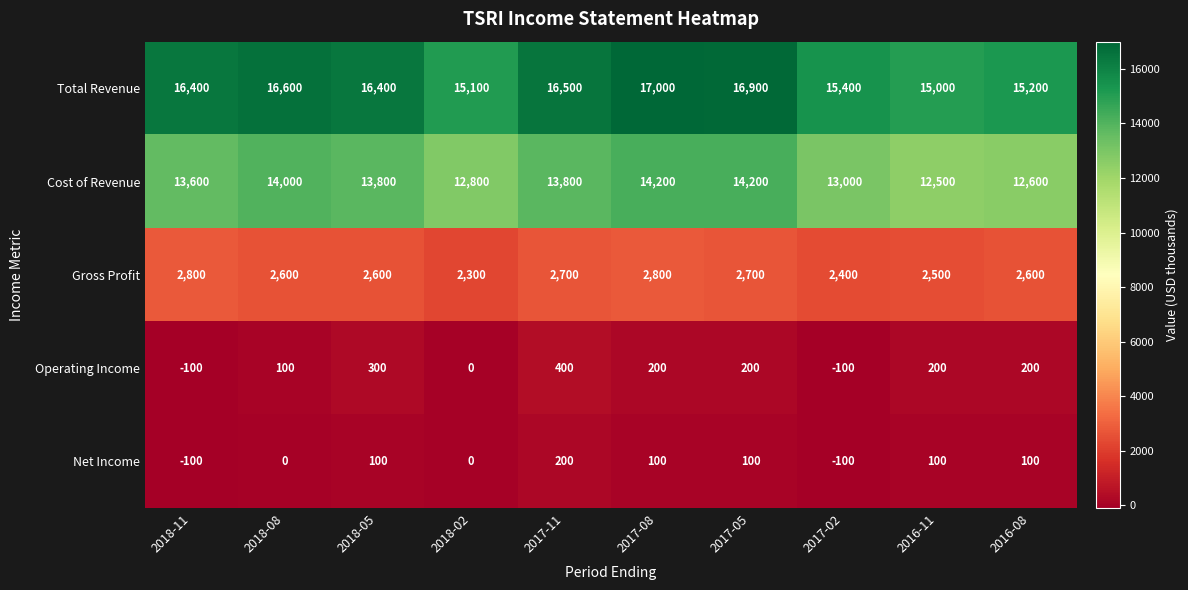

What is the sum of all Total Revenue values?

160500